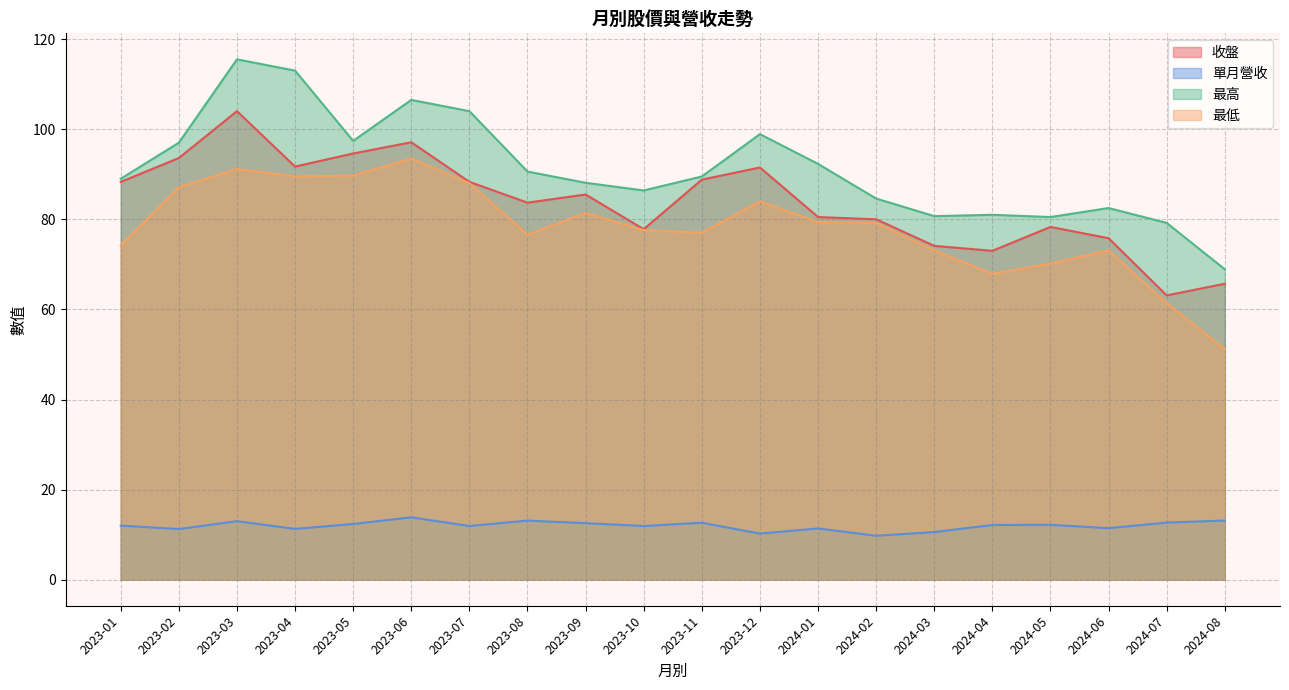

What position from the left is 2023-07?

7